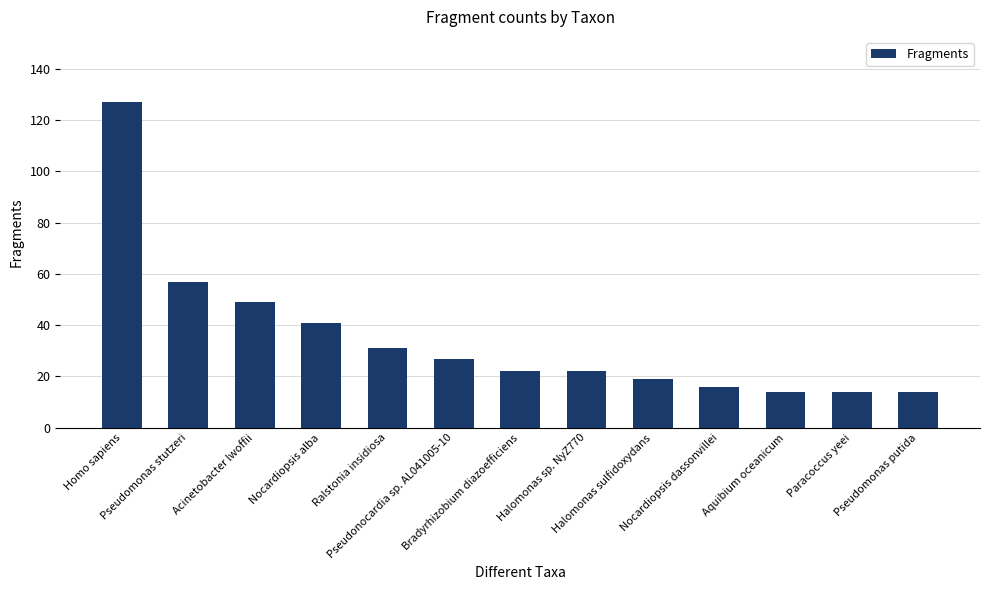

Are the bars horizontal?

No